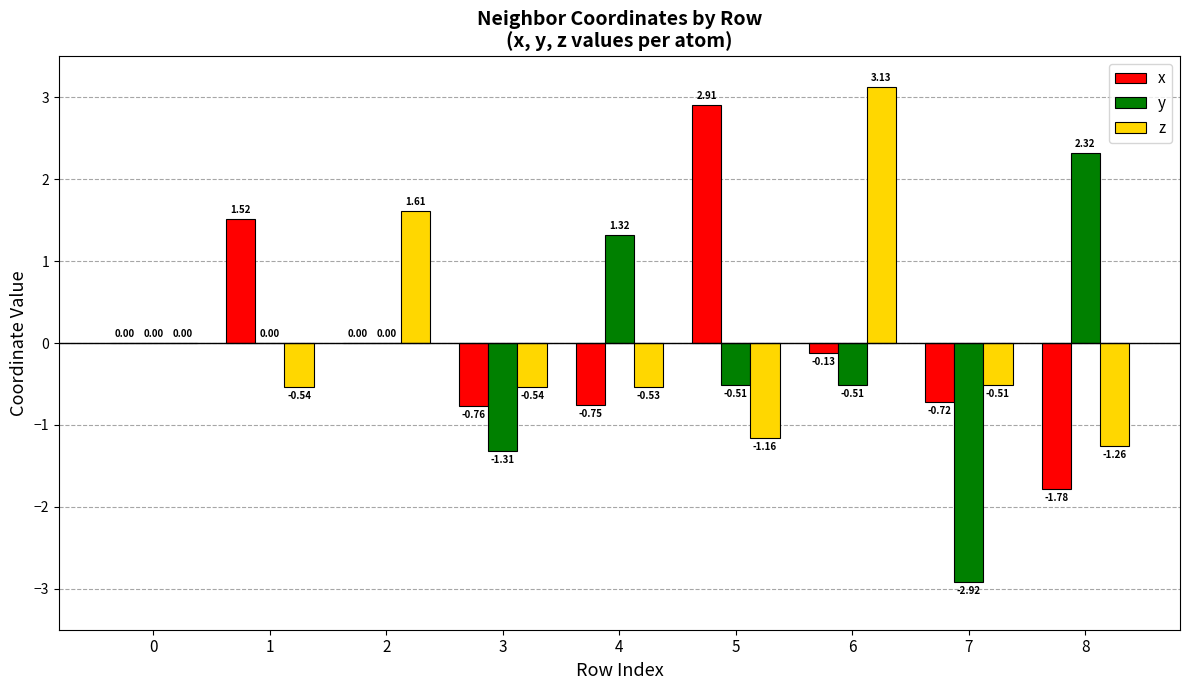

What is the sum of all x values?

0.3